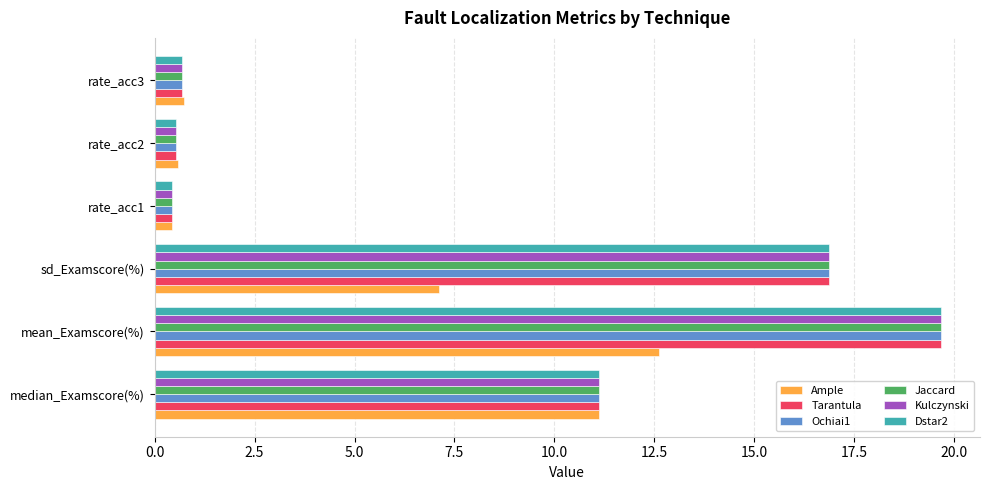

True or false: Ample has a value of 12.6 at mean_Examscore(%).

True